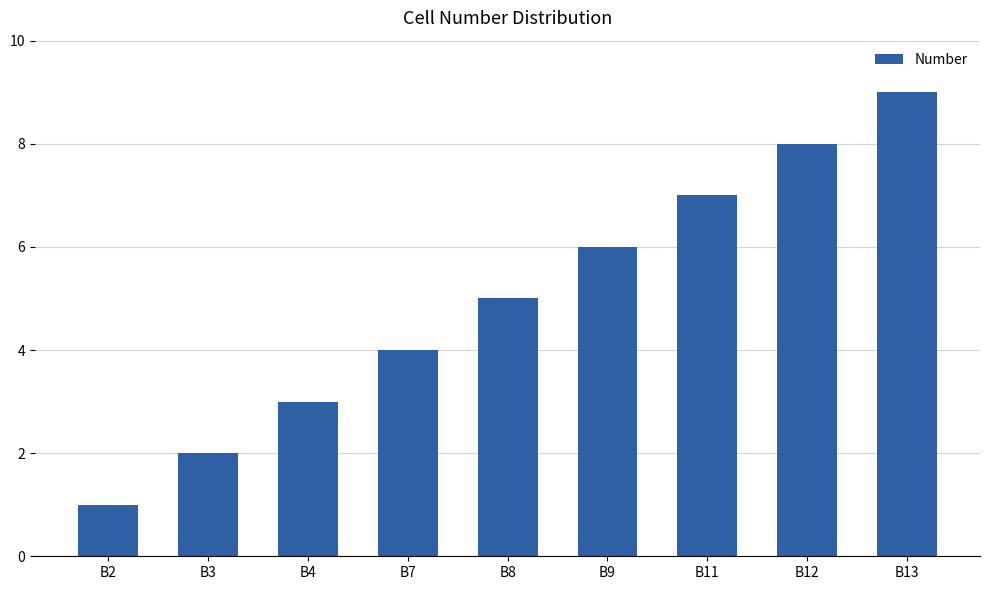

How many bars are there in total?

9